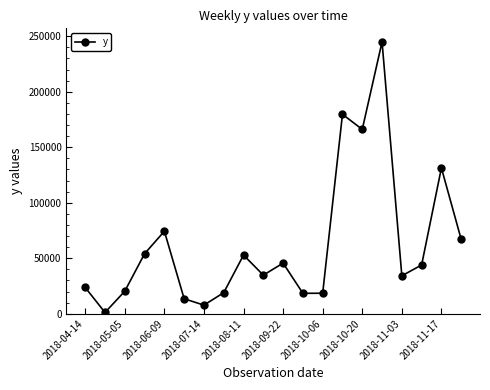

What is the sum of all values?

1250809